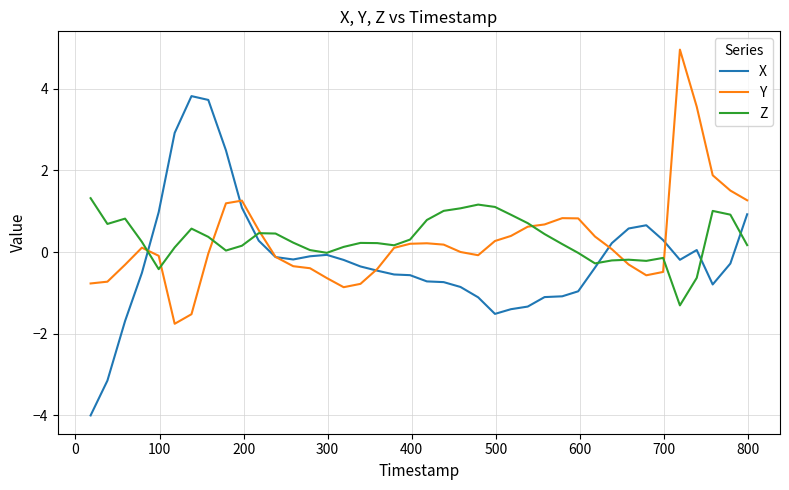

Which series has the widest spread of values?

X